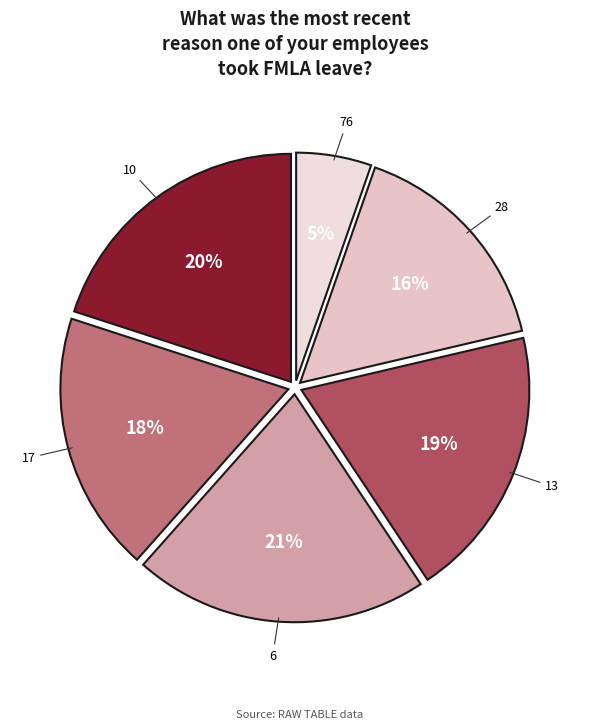

To the nearest percent, what percentage of the pie is 10?

20%